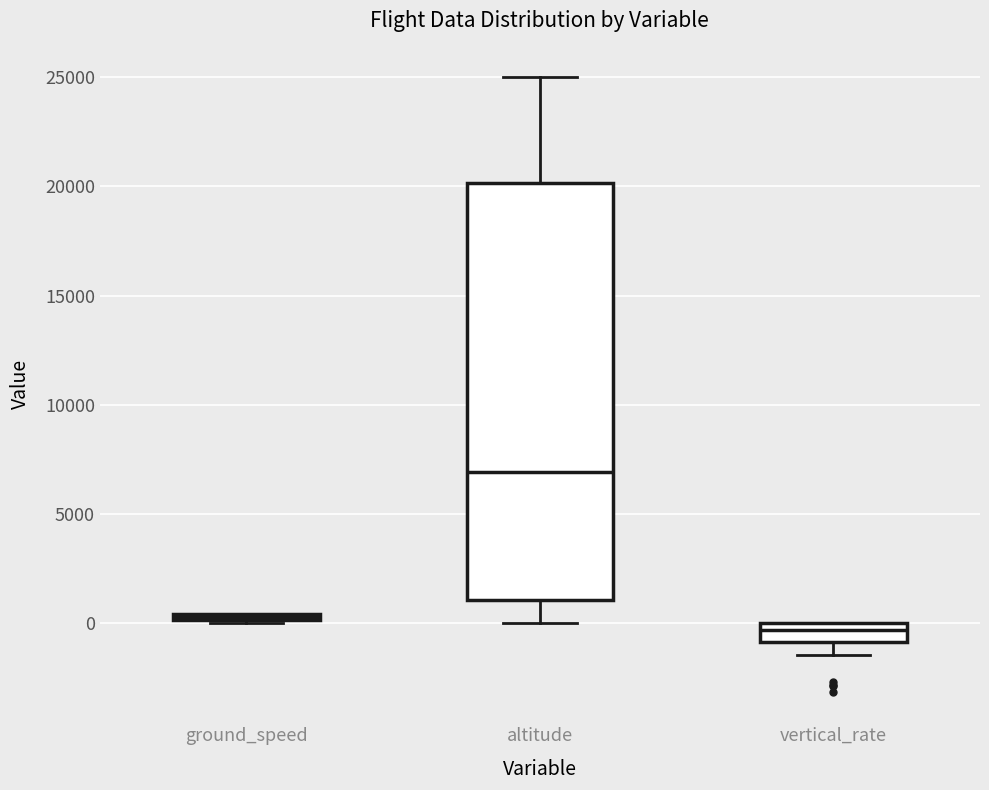

Comparing the boxes themselves (not the whiskers), which one is the tallest?

altitude